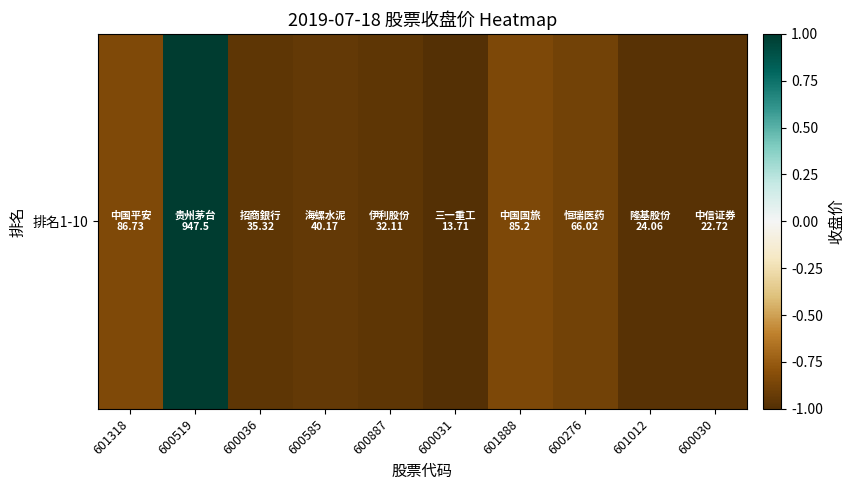

What is the difference between the second highest and minimum values?

0.2